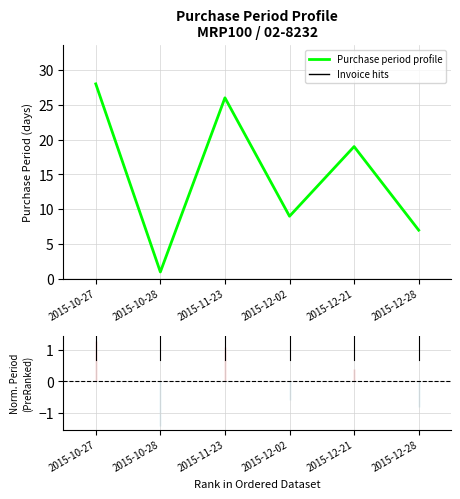

Is it true that the value at 2015-10-27 is 28?

True